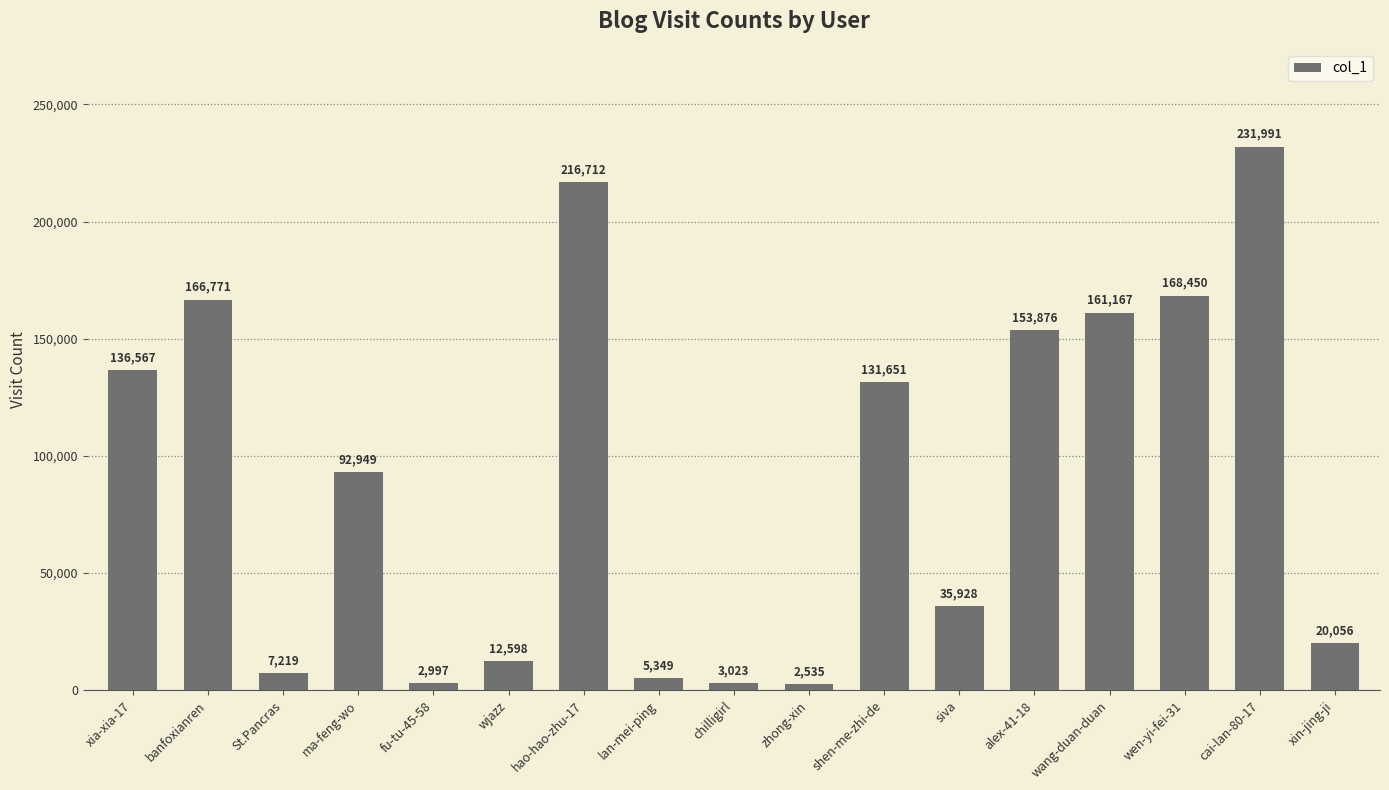

Which has a higher value, xia-xia-17 or wen-yi-fei-31?

wen-yi-fei-31